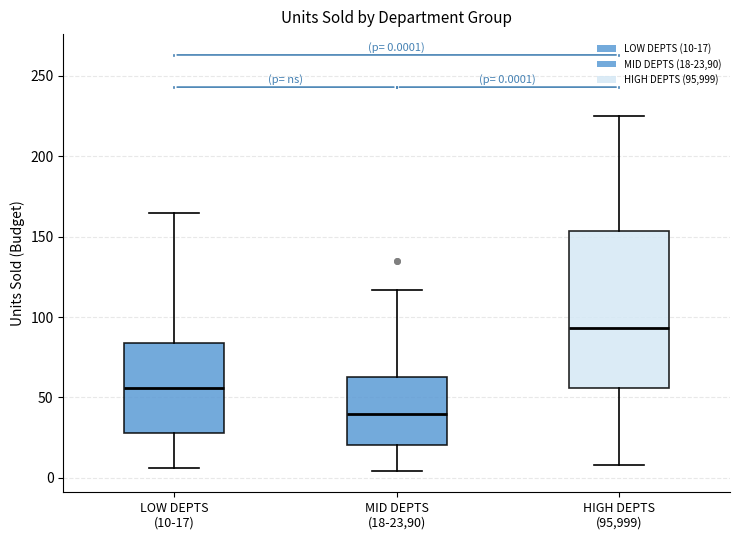

Comparing the boxes themselves (not the whiskers), which one is the tallest?

HIGH DEPTS (95,999)